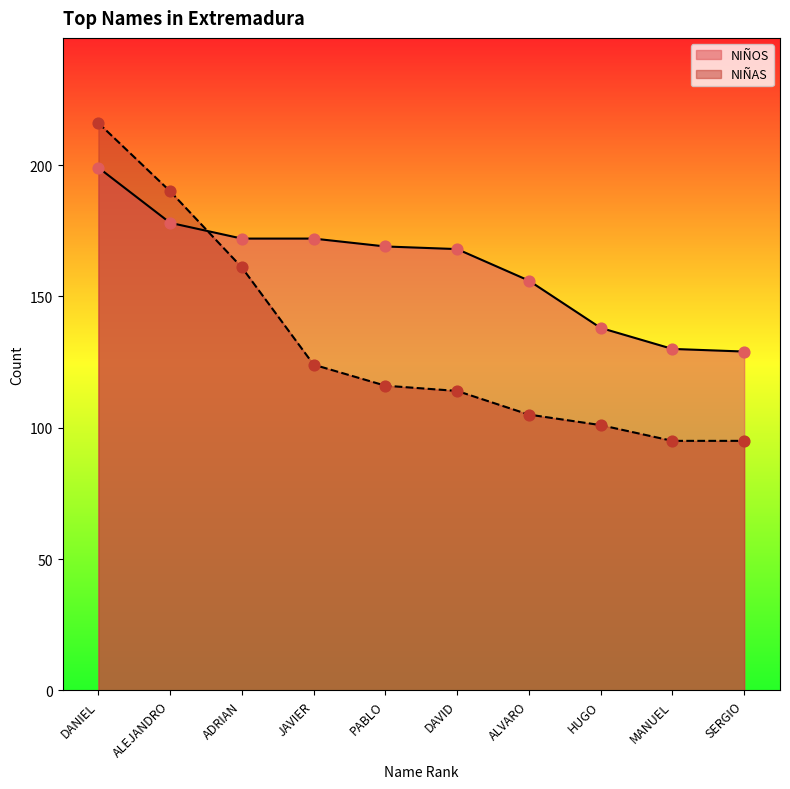

What are all the series names shown in the legend?

NIÑOS, NIÑAS